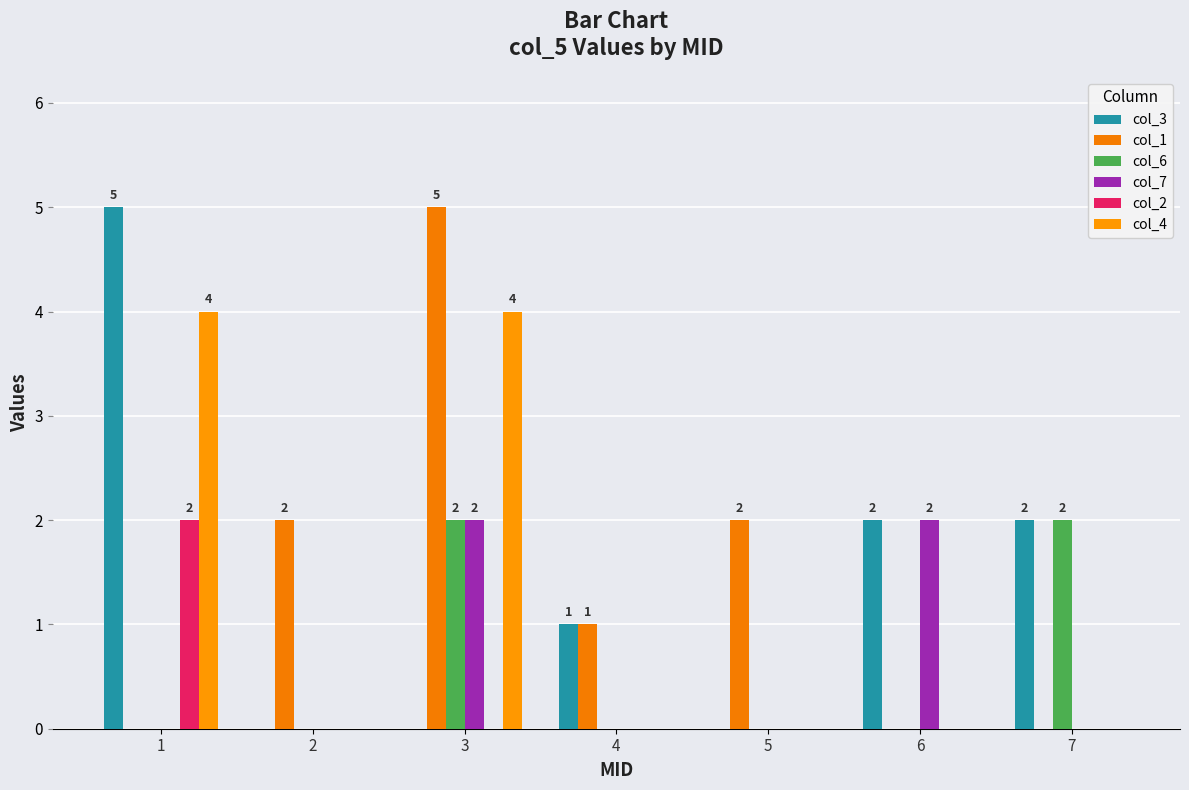

Reading right to left, transcribe all the data shown in this chart.

col_3: 7=2	6=2	5=0	4=1	3=0	2=0	1=5
col_1: 7=0	6=0	5=2	4=1	3=5	2=2	1=0
col_6: 7=2	6=0	5=0	4=0	3=2	2=0	1=0
col_7: 7=0	6=2	5=0	4=0	3=2	2=0	1=0
col_2: 7=0	6=0	5=0	4=0	3=0	2=0	1=2
col_4: 7=0	6=0	5=0	4=0	3=4	2=0	1=4